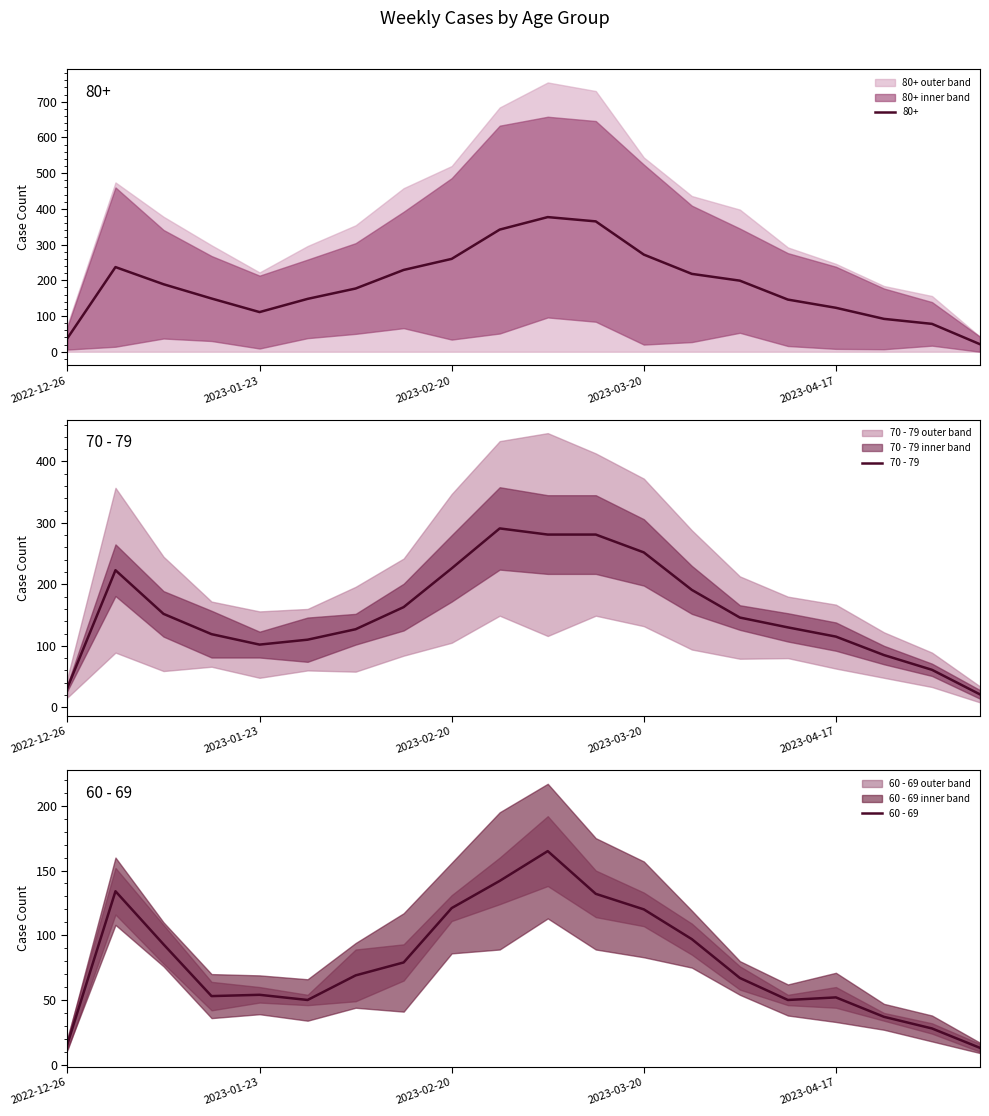

At how many categories does at least one series exceed 249?

4